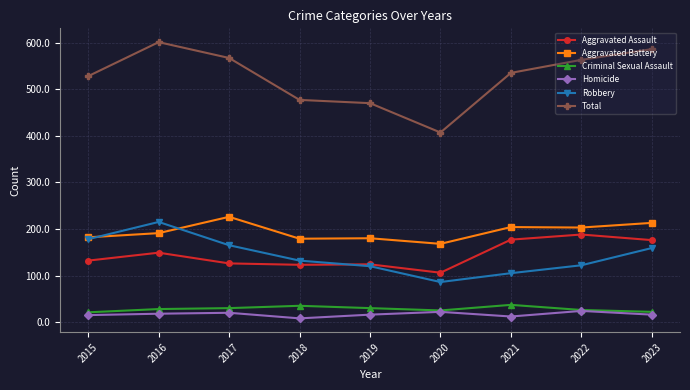

What is the maximum value shown in the chart?

601